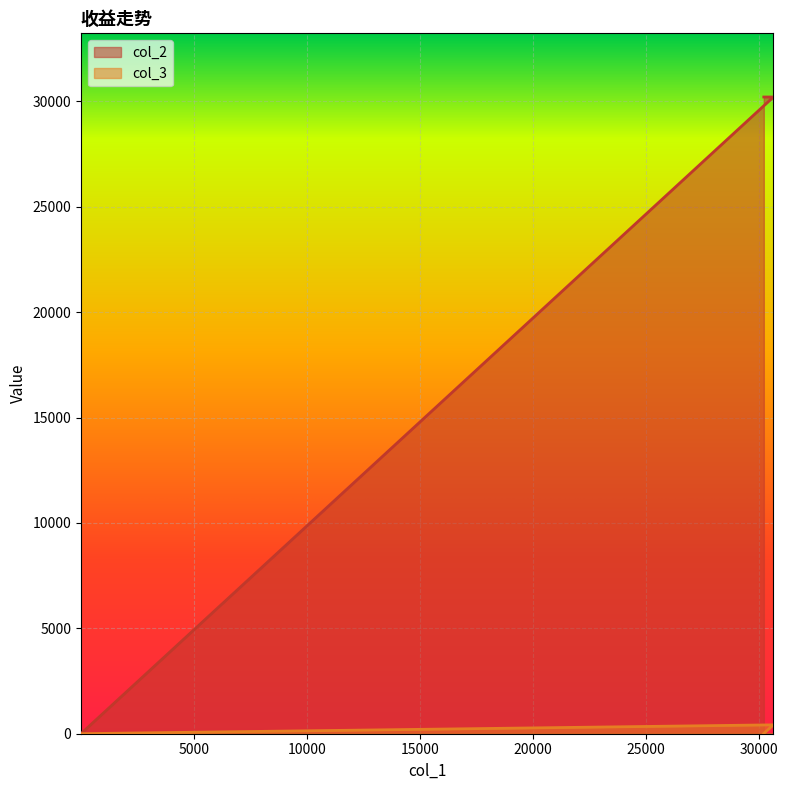

List the series in order of their overall mean, highest first.

col_2, col_3